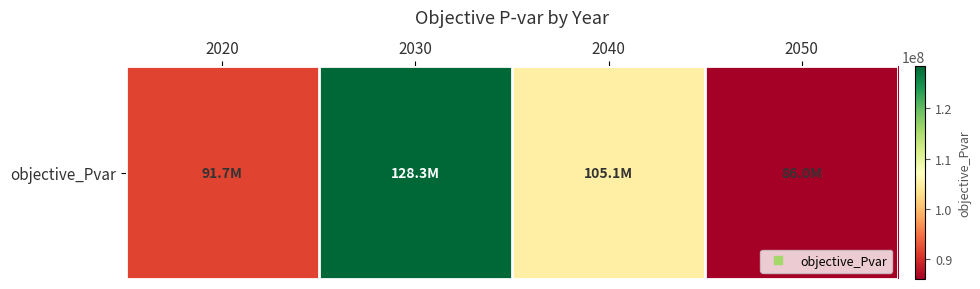

What is the change in value from 2020 to 2030?

+36679862.5